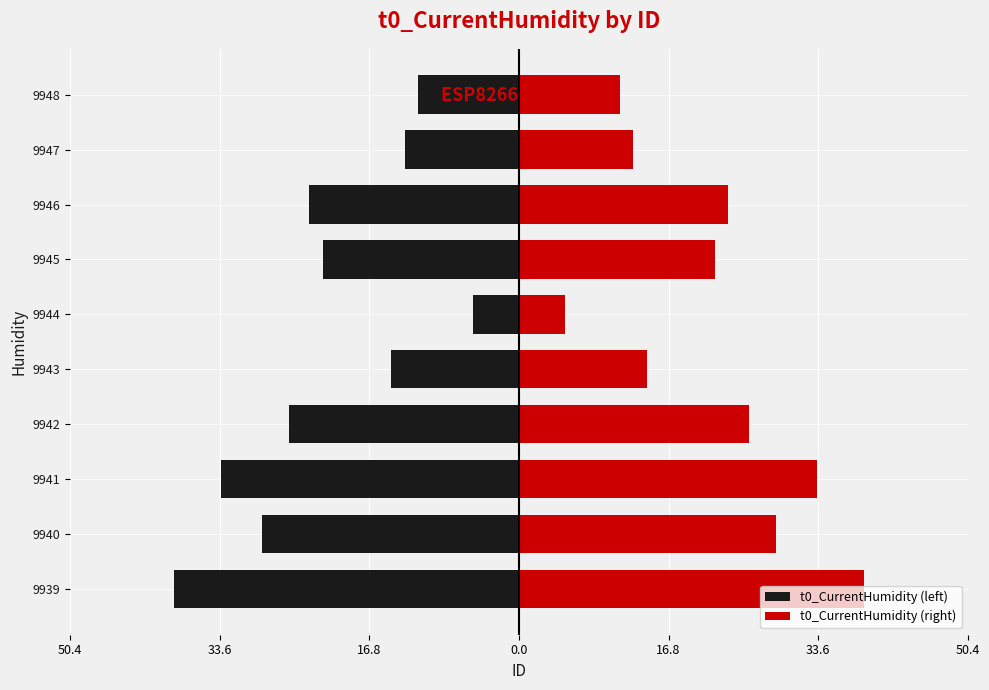

Reading left to right, transcribe all the data shown in this chart.

t0_CurrentHumidity (left): -38.8	-28.9	-33.4	-25.8	-14.4	-5.2	-22.0	-23.5	-12.8	-11.3
t0_CurrentHumidity (right): 38.8	28.9	33.4	25.8	14.4	5.2	22.0	23.5	12.8	11.3